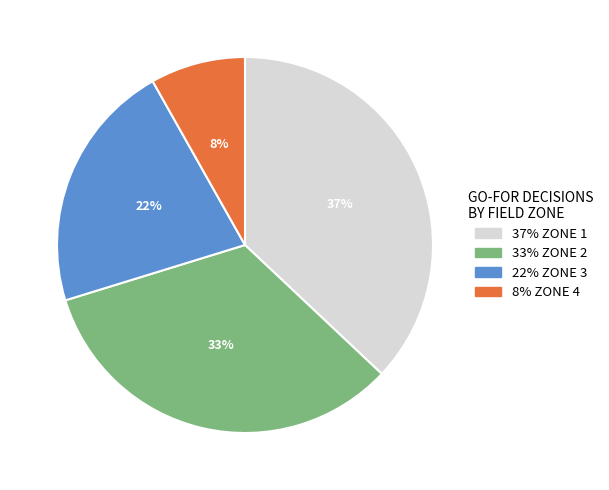

Is there a majority slice in this chart?

No